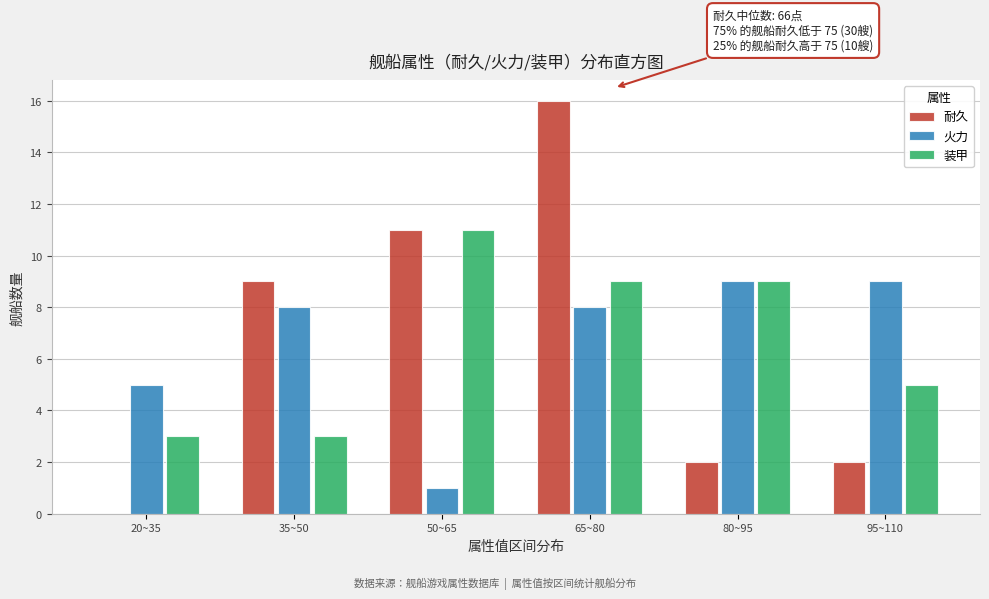

Reading right to left, extract all data points from this chart.

耐久: 95~110=2	80~95=2	65~80=16	50~65=11	35~50=9	20~35=0
火力: 95~110=9	80~95=9	65~80=8	50~65=1	35~50=8	20~35=5
装甲: 95~110=5	80~95=9	65~80=9	50~65=11	35~50=3	20~35=3